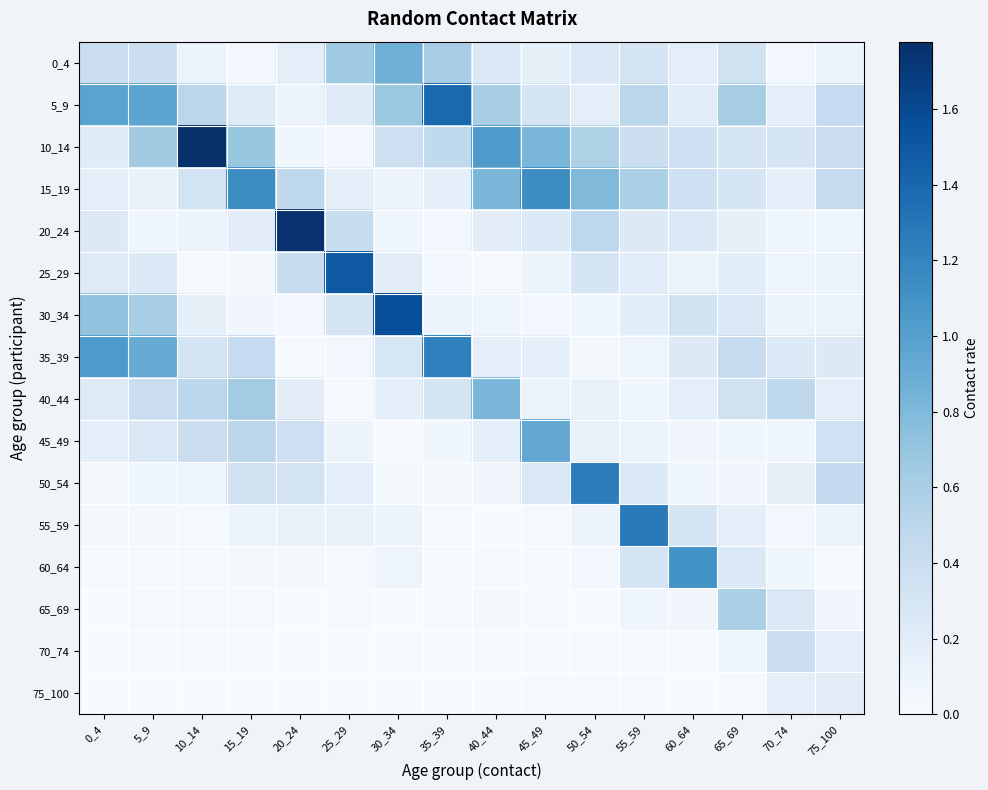

At 10_14, list the series in order from largest to smallest.

10_14, 5_9, 40_44, 45_49, 15_19, 35_39, 30_34, 0_4, 20_24, 50_54, 25_29, 60_64, 55_59, 65_69, 70_74, 75_100